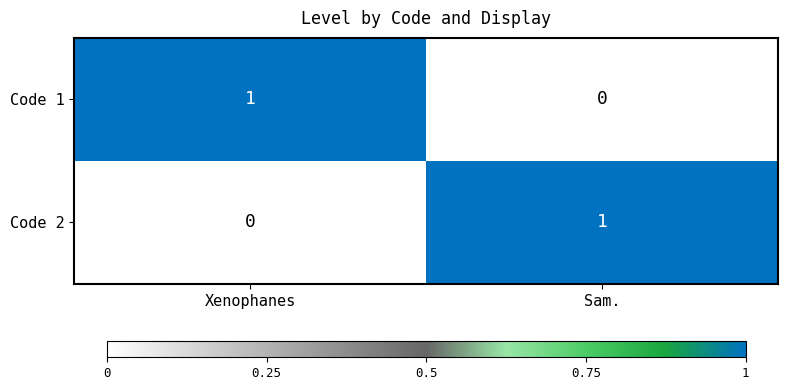

Is it true that Code 2 equals 0 at Xenophanes?

True